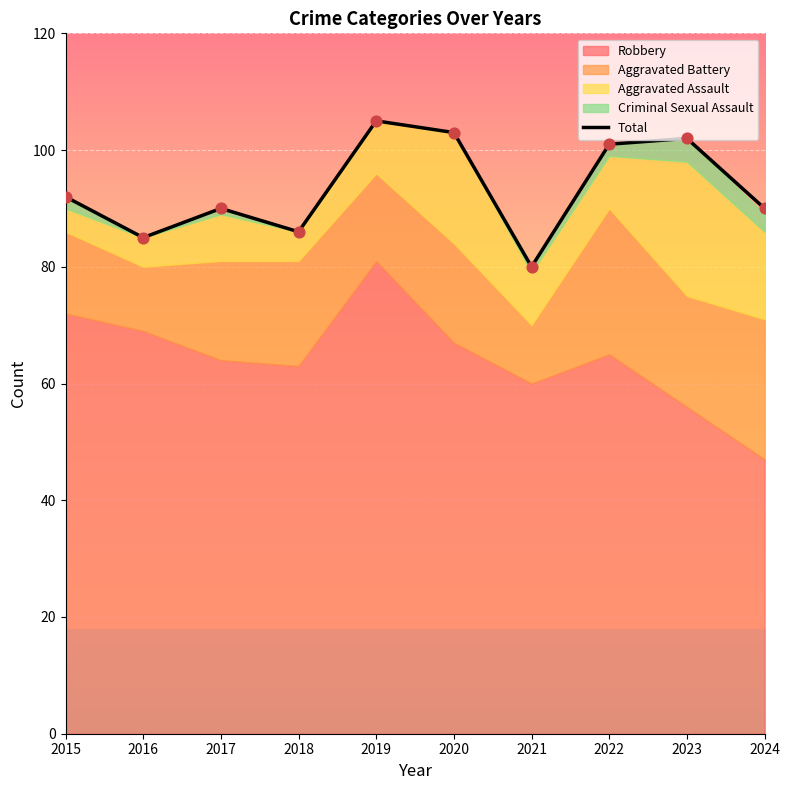

Between 2020 and 2015, which is larger?

2020